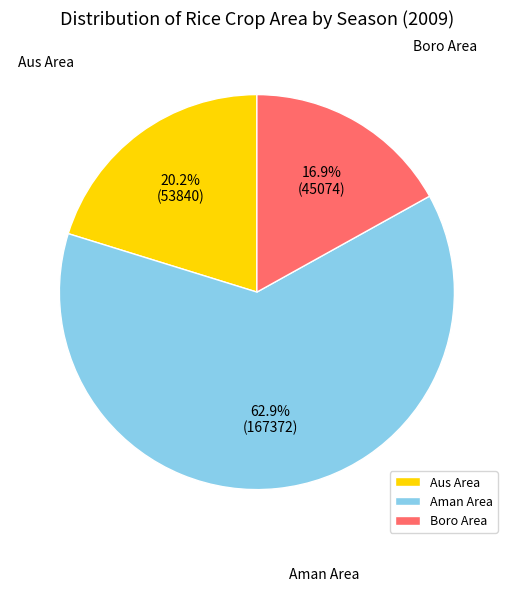

What is the largest slice in the pie chart?

Aman Area